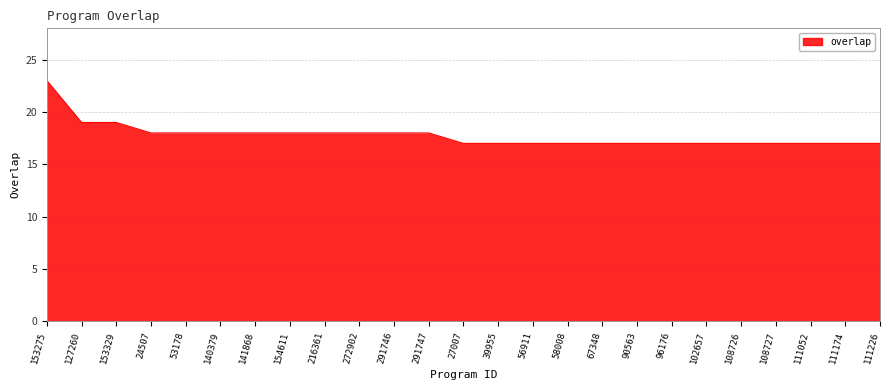

What position from the left is 53178?

5